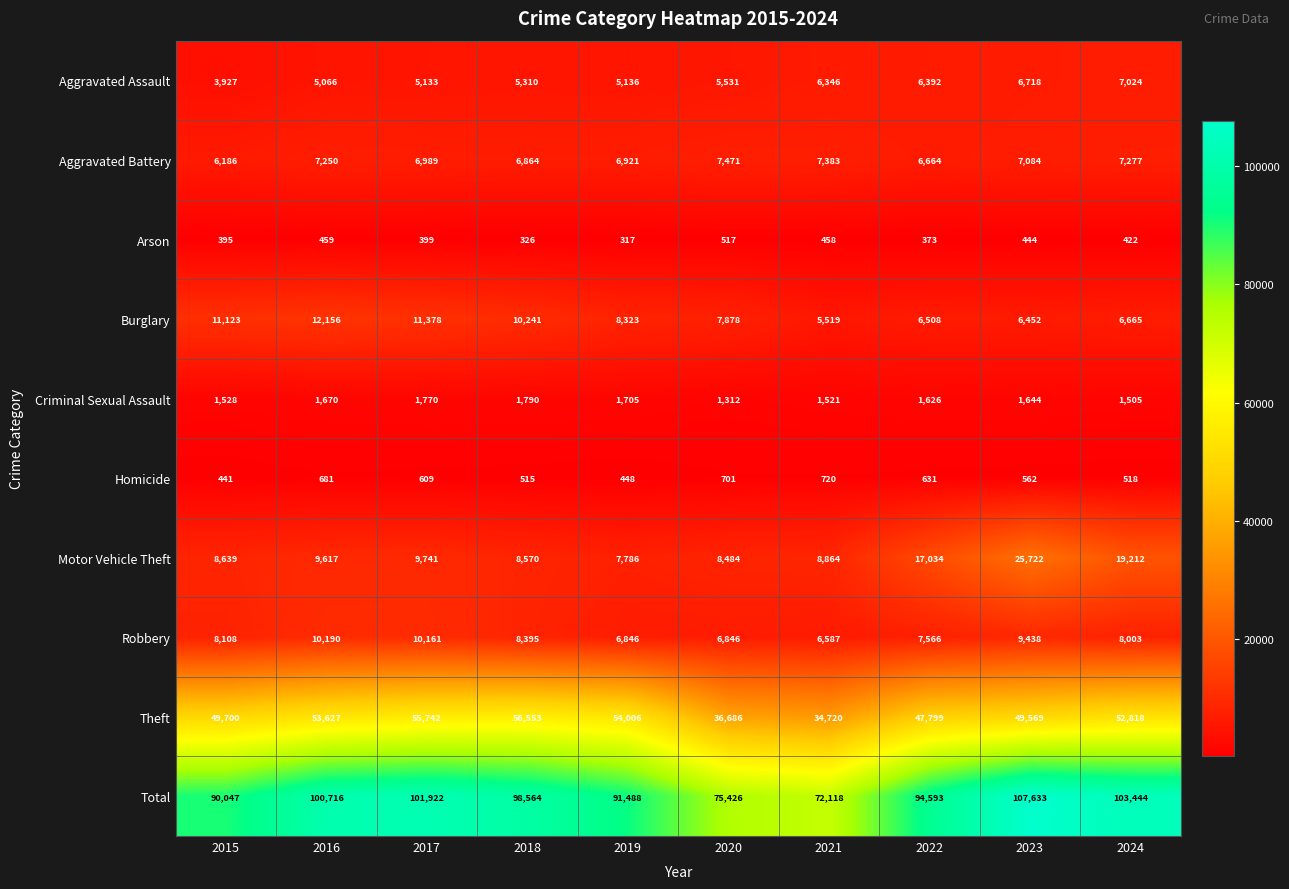

Rank the series by their maximum value, from lowest to highest.

Arson, Homicide, Criminal Sexual Assault, Aggravated Assault, Aggravated Battery, Robbery, Burglary, Motor Vehicle Theft, Theft, Total